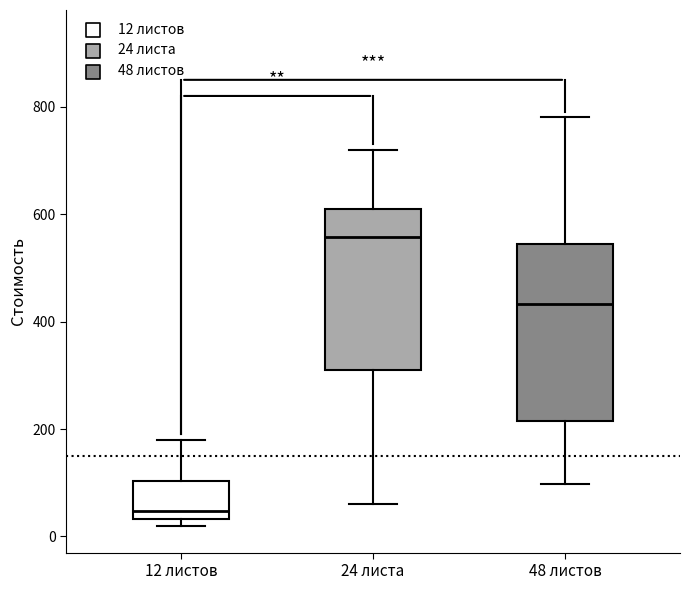

Which box has the highest median line?

24 листа